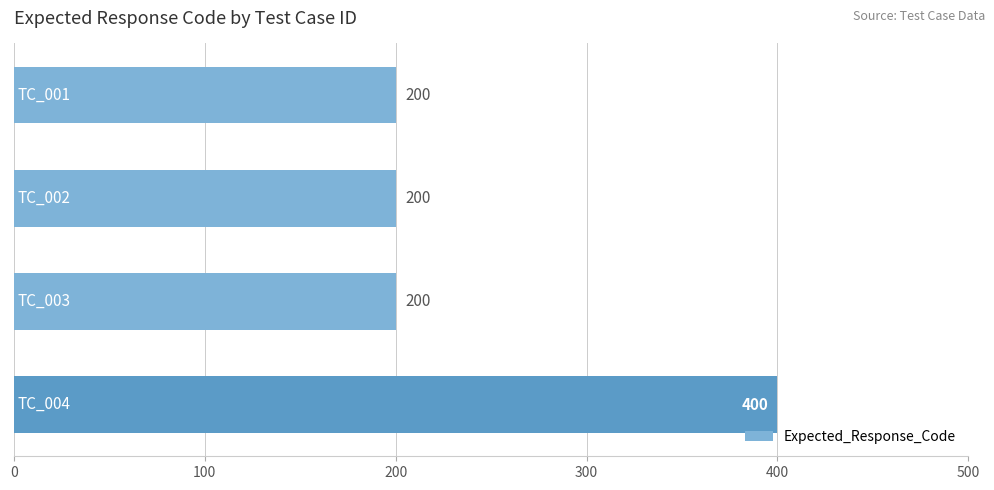

What is the value of the 3rd bar from the top?

200